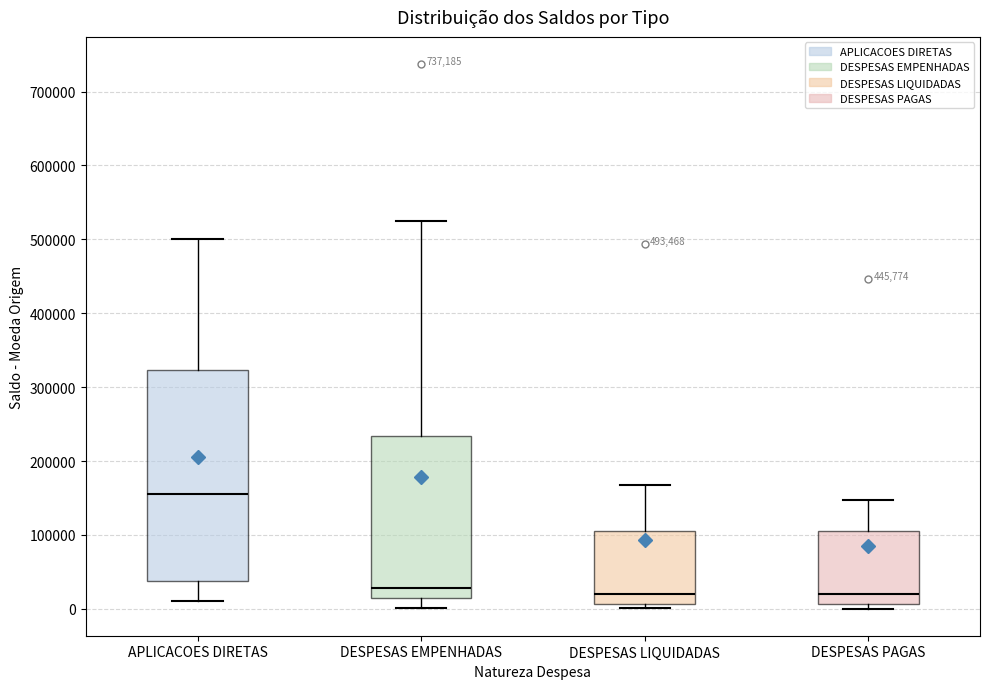

Which box is the tallest, from its lower edge to its upper edge?

APLICACOES DIRETAS